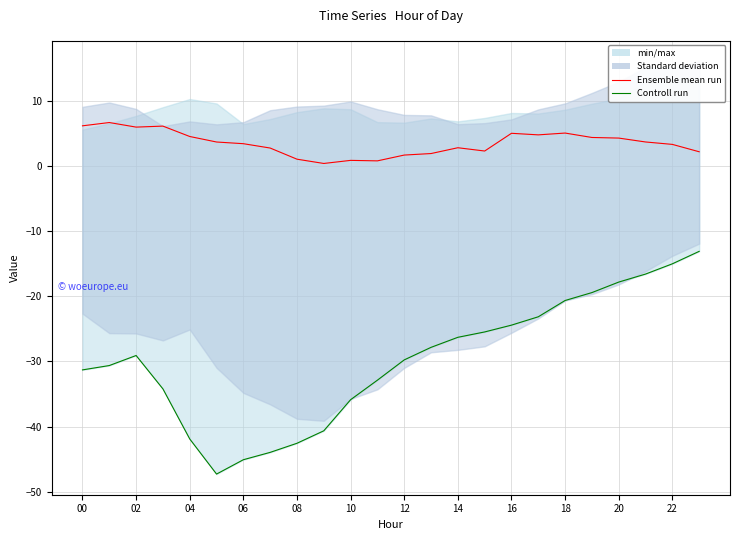

Reading left to right, transcribe all the data shown in this chart.

Ensemble mean run: 6.2	6.7	6.0	6.2	4.6	3.7	3.5	2.8	1.1	0.4	0.9	0.8	1.7	2.0	2.9	2.4	5.1	4.8	5.1	4.4	4.4	3.8	3.4	2.2
Controll run: -31.3	-30.6	-29.1	-34.2	-41.9	-47.3	-45.1	-44.0	-42.6	-40.7	-35.9	-32.9	-29.8	-27.8	-26.3	-25.5	-24.4	-23.1	-20.6	-19.4	-17.8	-16.6	-15.0	-13.1